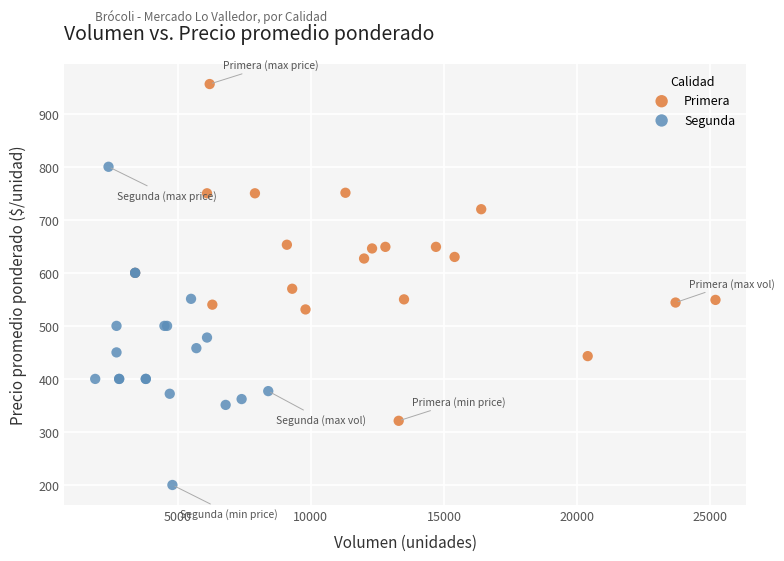

What are all the series names shown in the legend?

Primera, Segunda